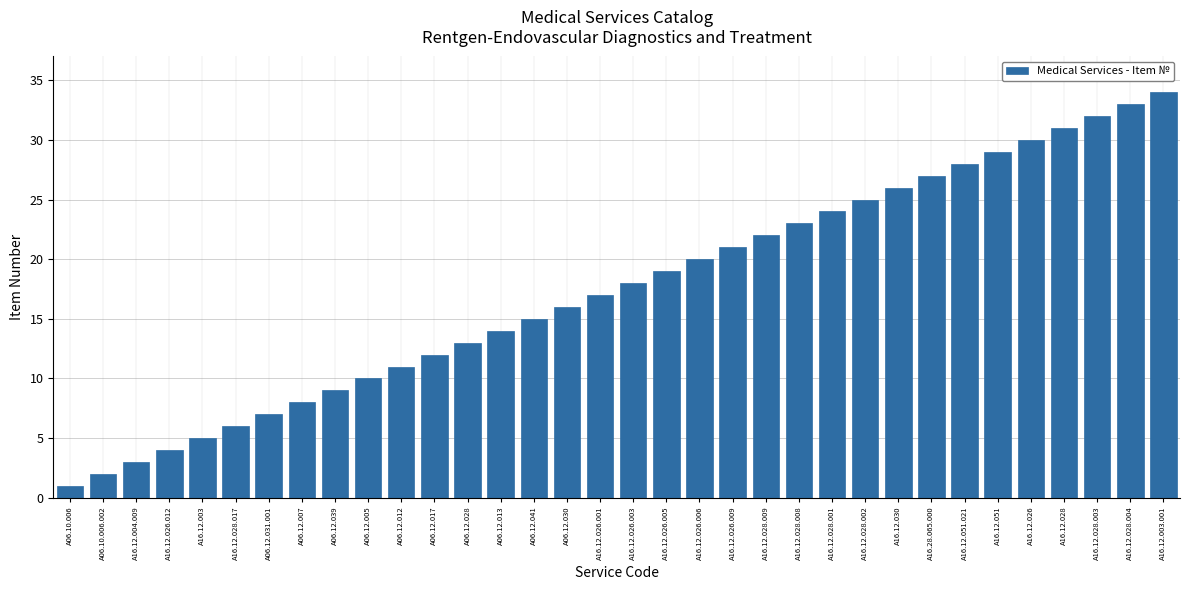

Reading right to left, transcribe all the data shown in this chart.

34	33	32	31	30	29	28	27	26	25	24	23	22	21	20	19	18	17	16	15	14	13	12	11	10	9	8	7	6	5	4	3	2	1